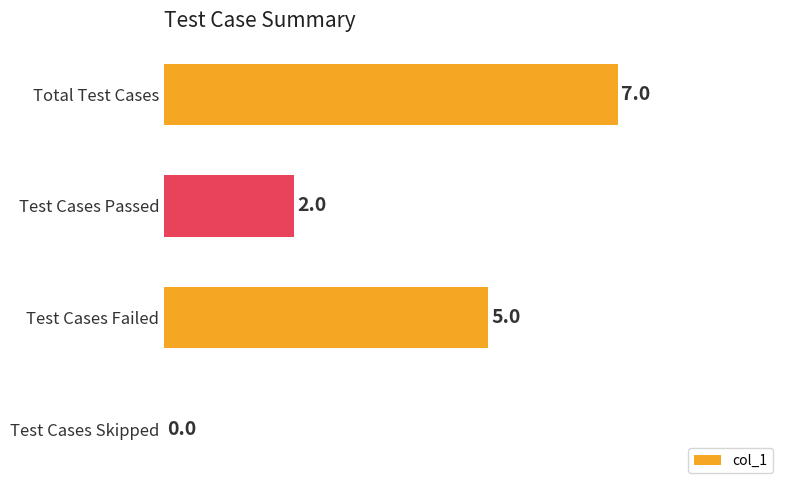

Reading top to bottom, extract all data points from this chart.

Total Test Cases=7	Test Cases Passed=2	Test Cases Failed=5	Test Cases Skipped=0